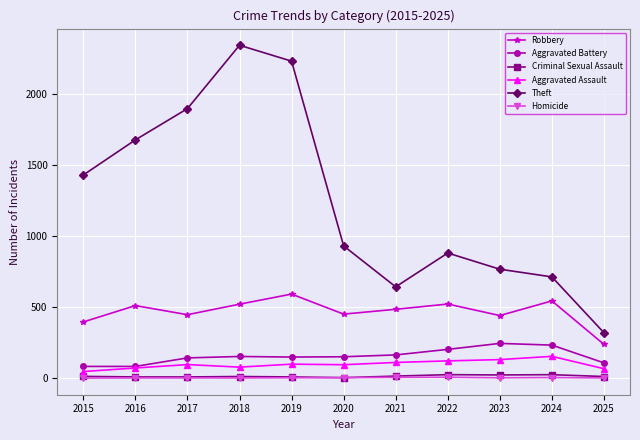

The Robbery series shows 440 at 2023. True or false?

True